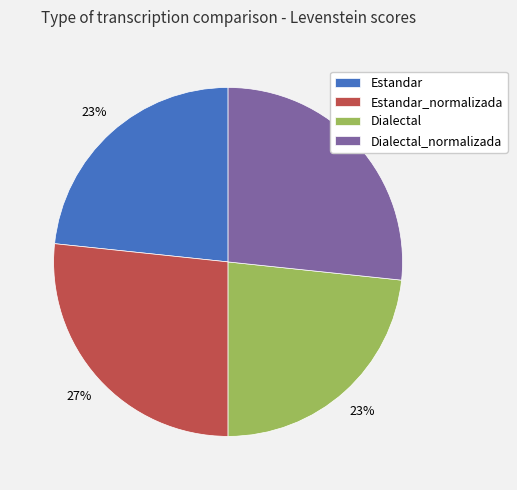

Combined, do Dialectal and Estandar account for over 50%?

No